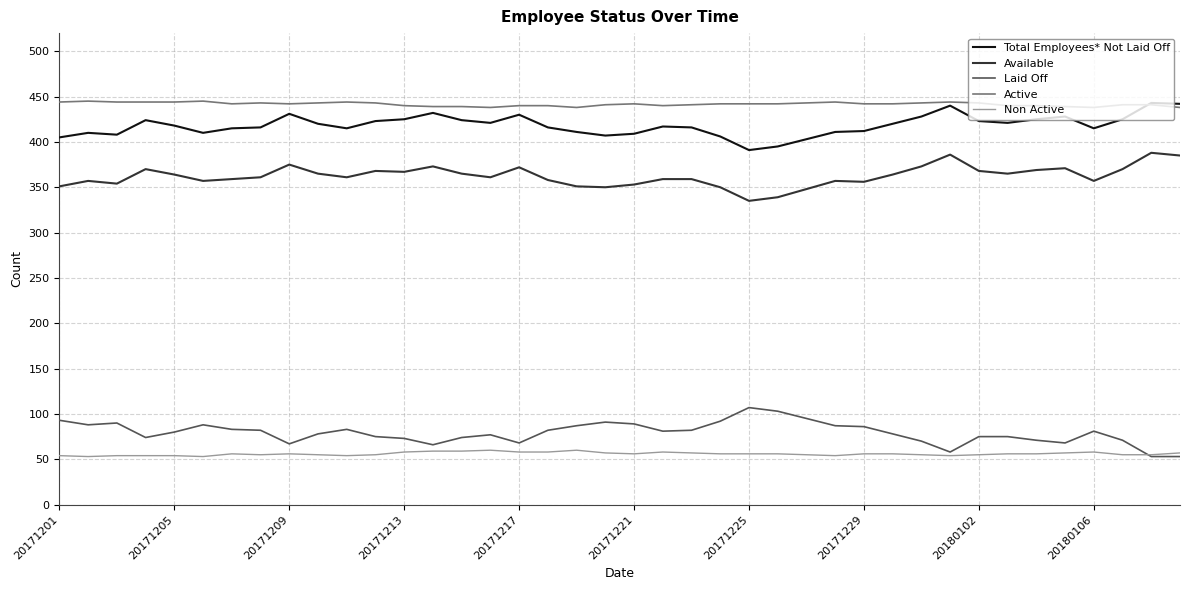

Which series has the largest total across all categories?

Active